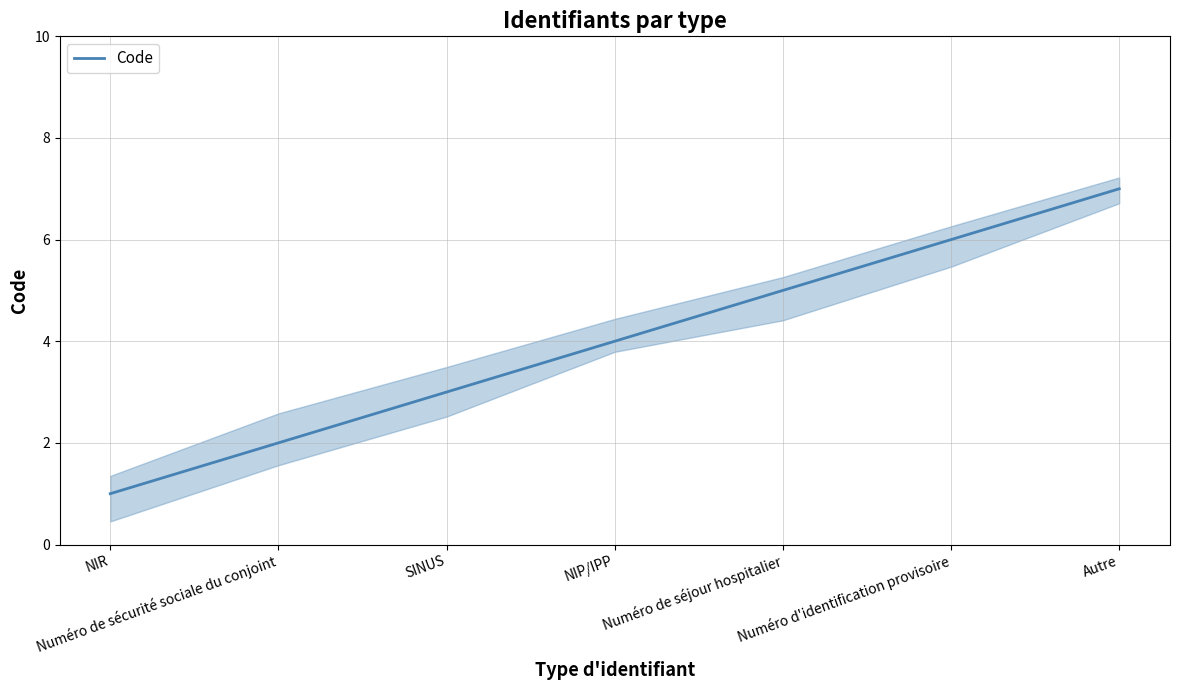

What is the change in value from NIP/IPP to Autre?

+3